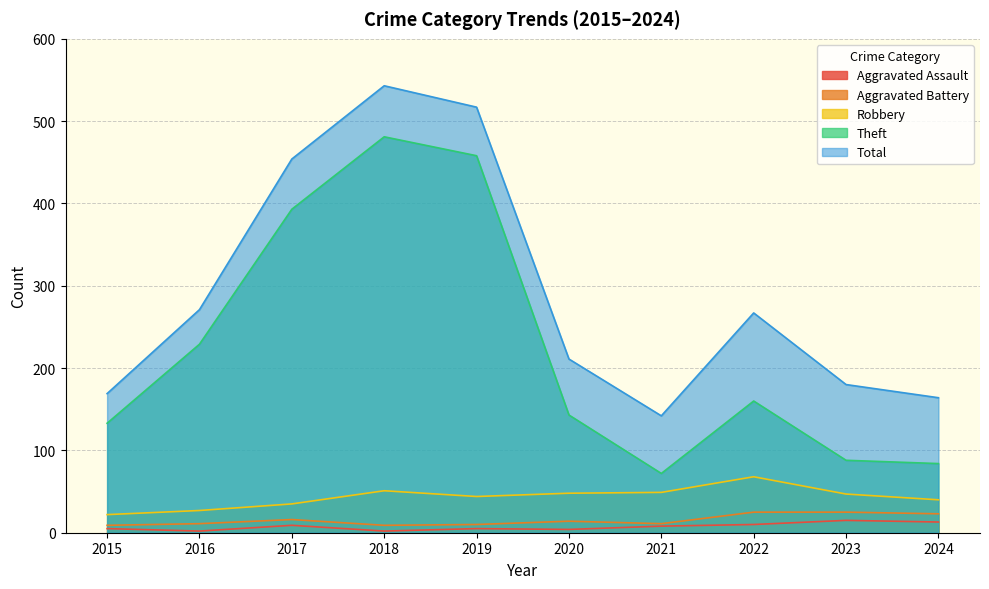

True or false: Theft and Robbery intersect in this chart.

False